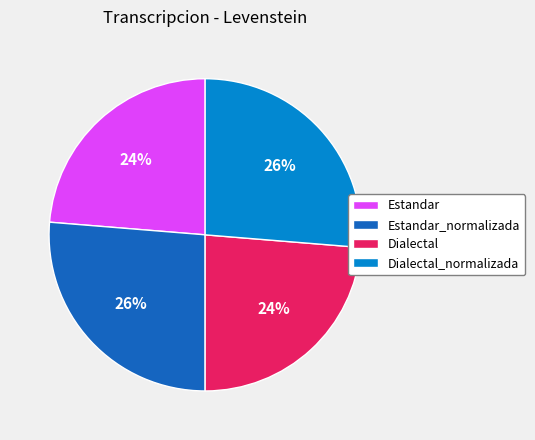

Does Estandar_normalizada represent more than half of the total?

No